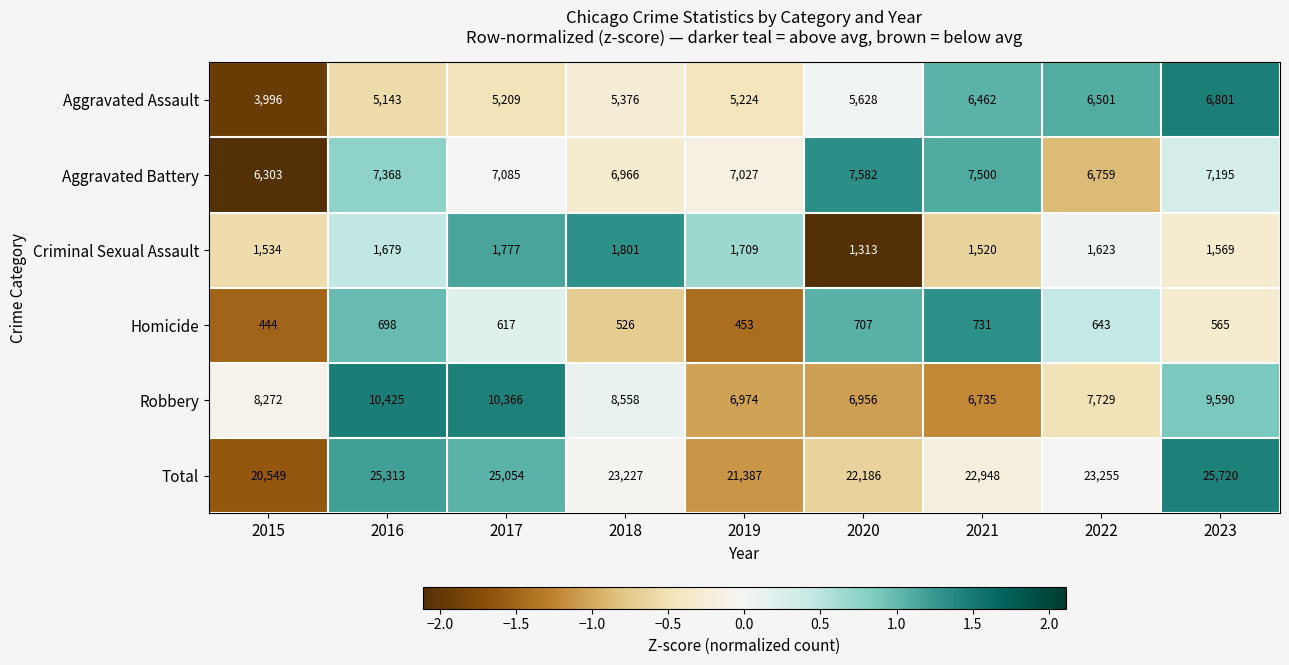

True or false: Total has a value of 6850 at 2022.

False